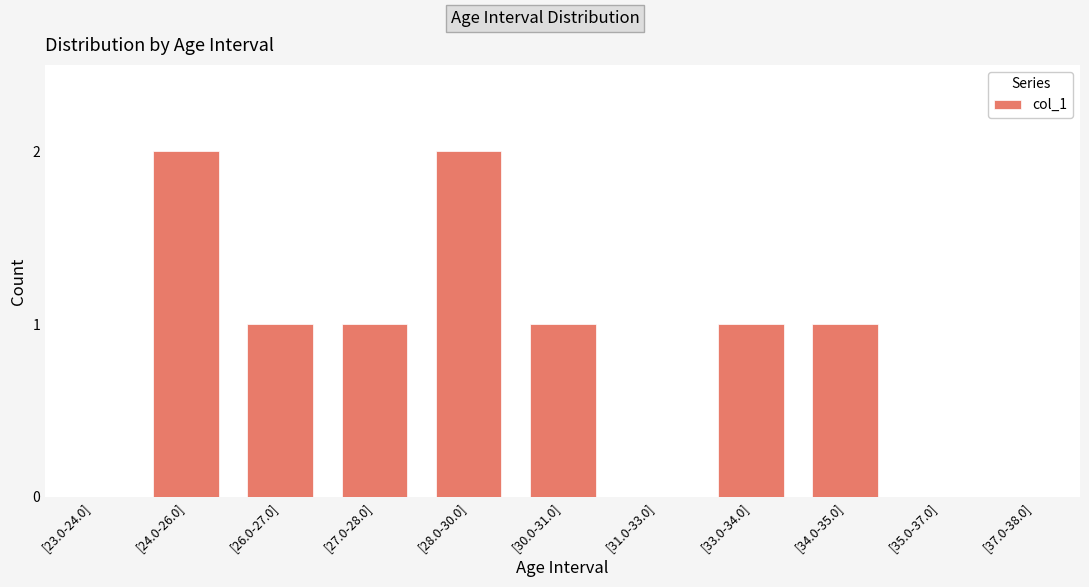

What is the difference between the values at [37.0-38.0] and [34.0-35.0]?

1